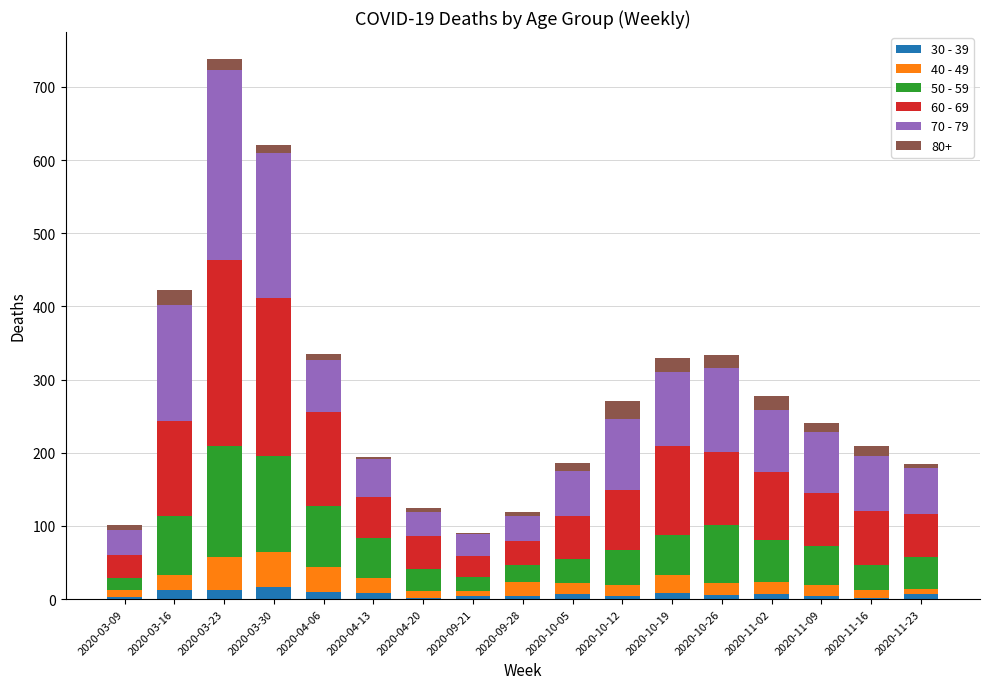

At which category is the sum across all series the highest?

2020-03-23